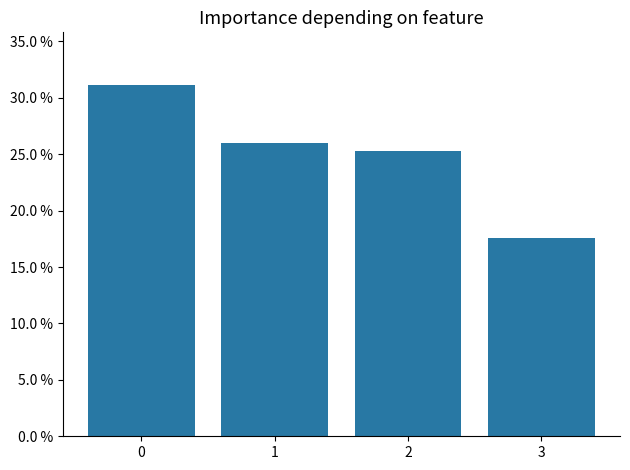

What is the value of the 3rd bar from the left?

0.3